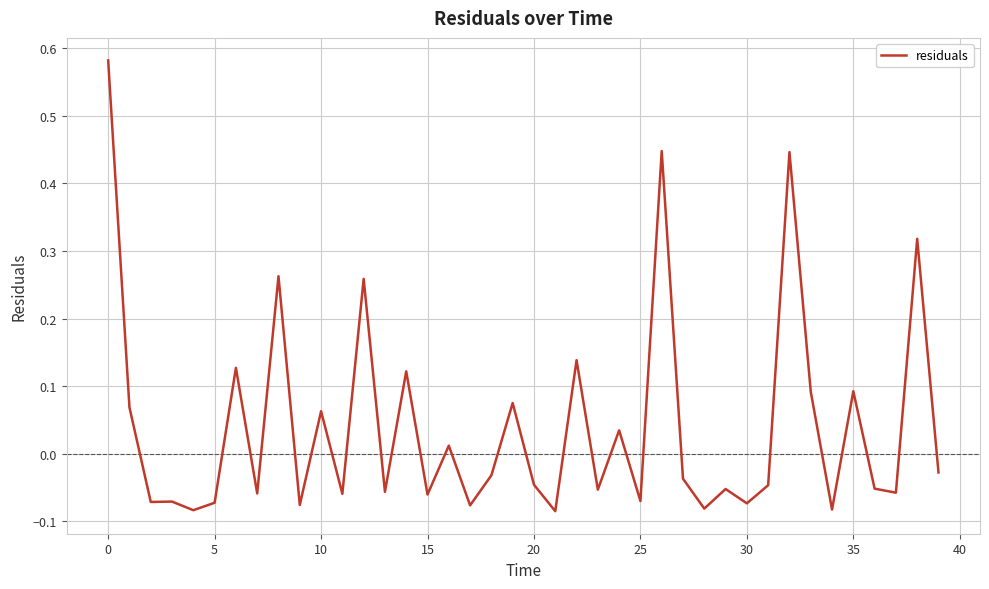

How many negative values are there?

24